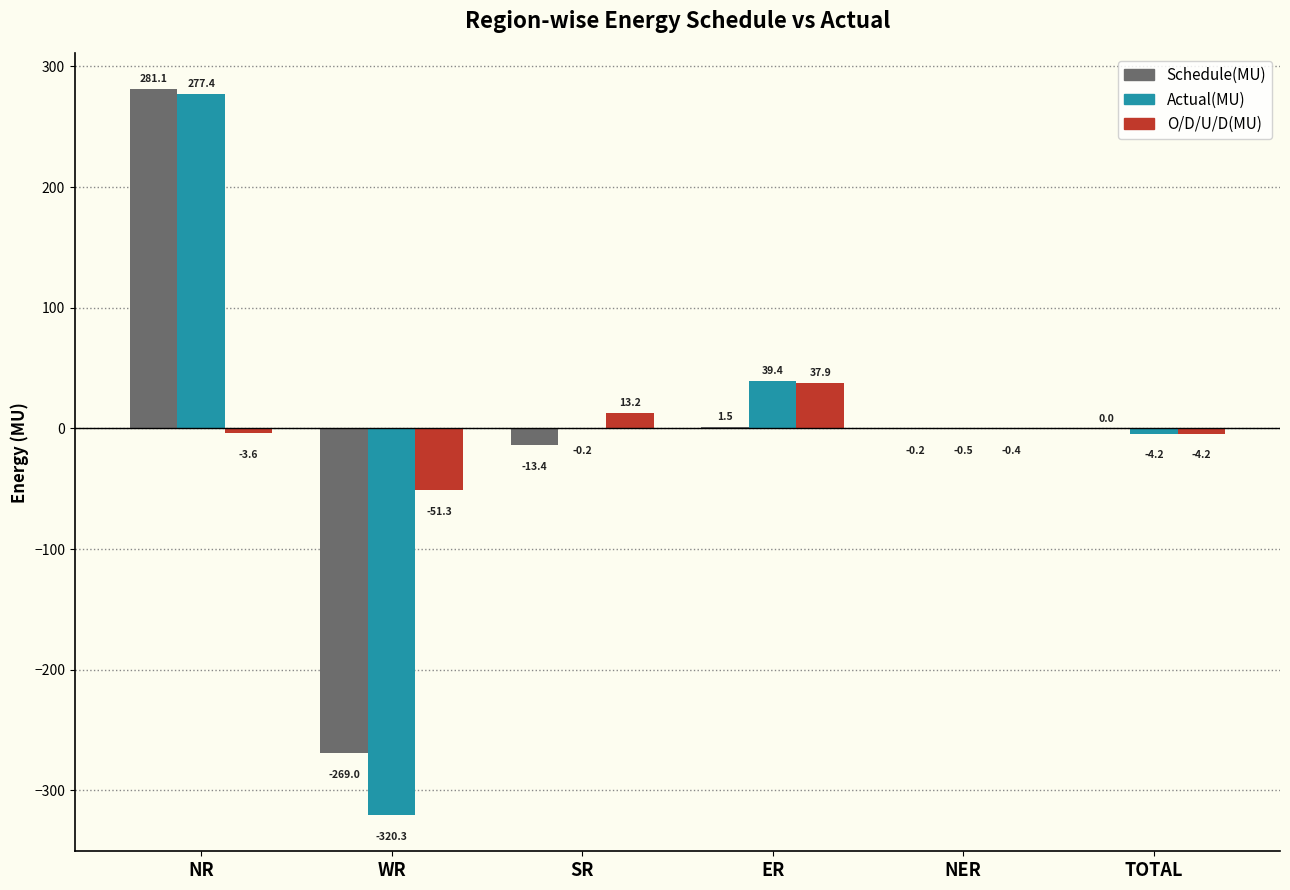

How many groups of bars are there?

6